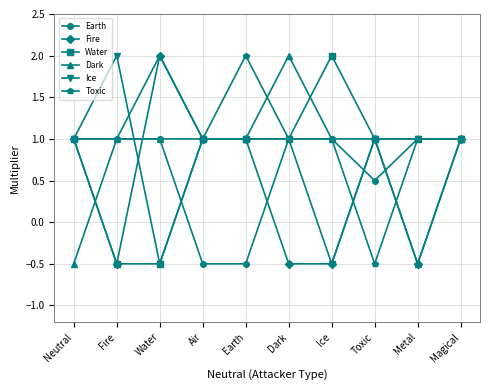

What is the sum of the Earth values at Dark and Fire?

2.0